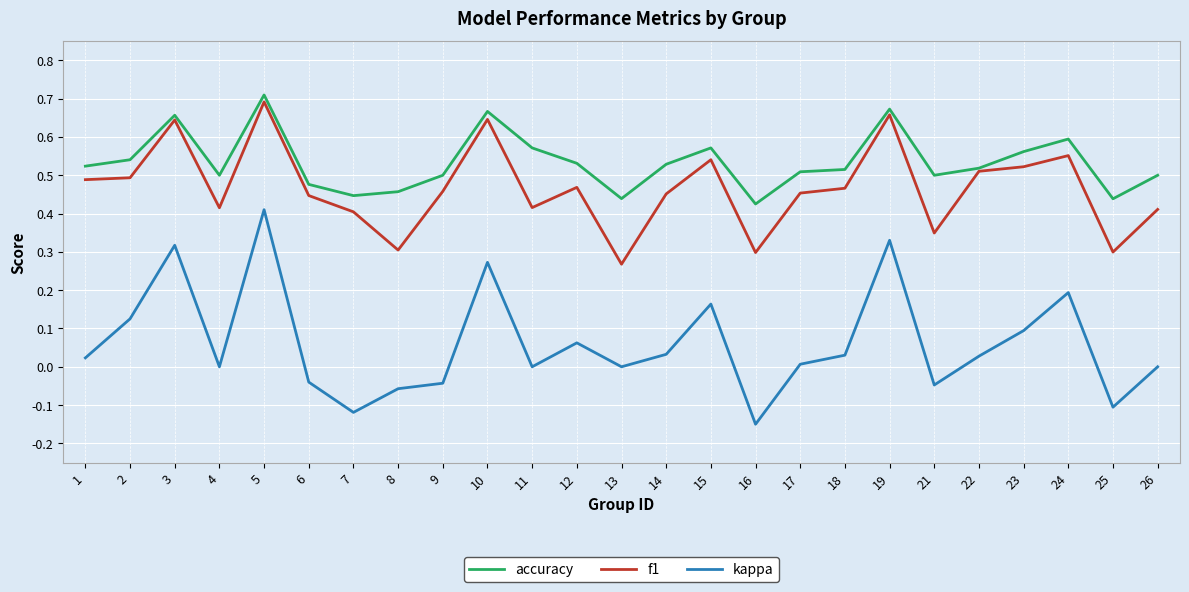

Where is f1 nearest to the value 0?

13